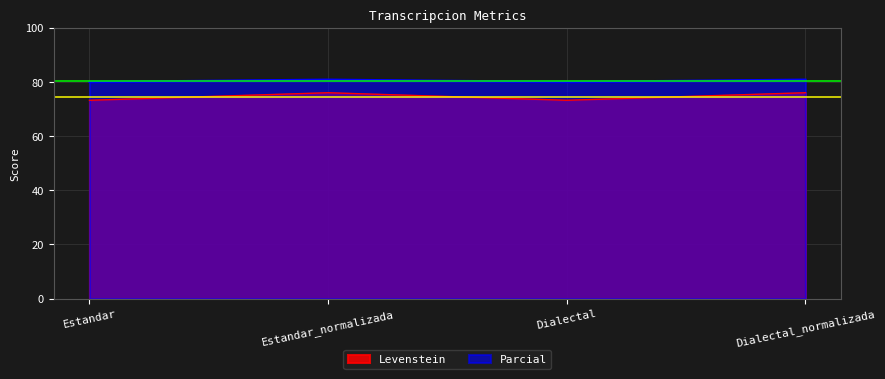

What is the label of the 1st point from the left?

Estandar